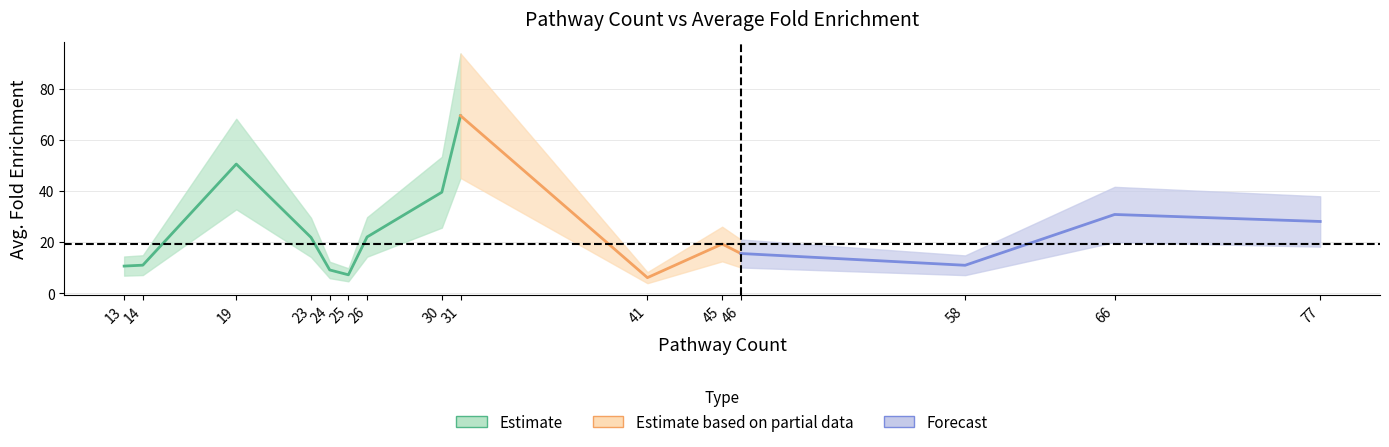

Reading left to right, extract all data points from this chart.

13=10.7	14=11.1	19=50.6	23=21.9	24=9.2	25=7.3	26=22.1	30=39.6	31=69.6	41=6.2	45=19.3	46=15.6	58=11.0	66=30.9	77=28.2